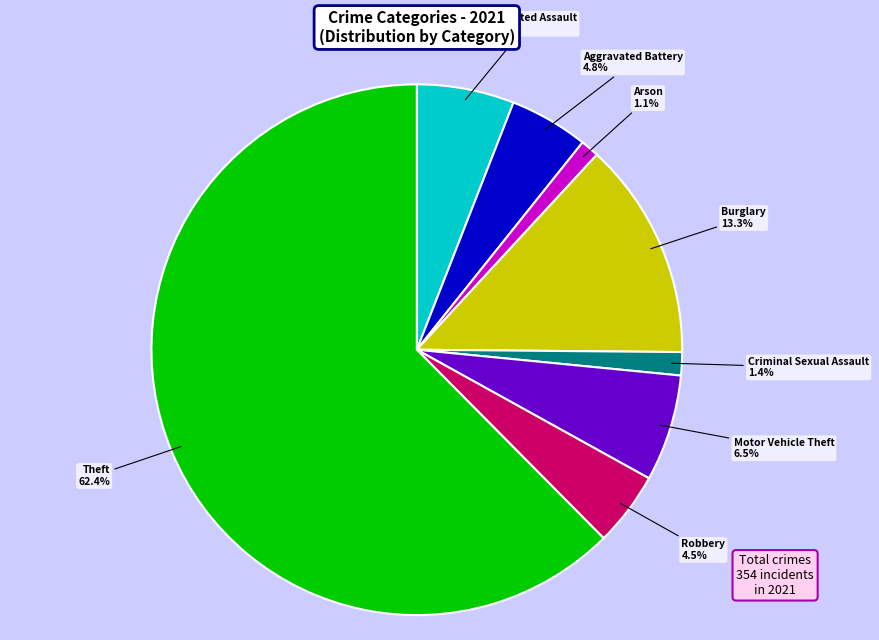

To the nearest percent, what is the difference between the largest and smallest slice percentages?

61%